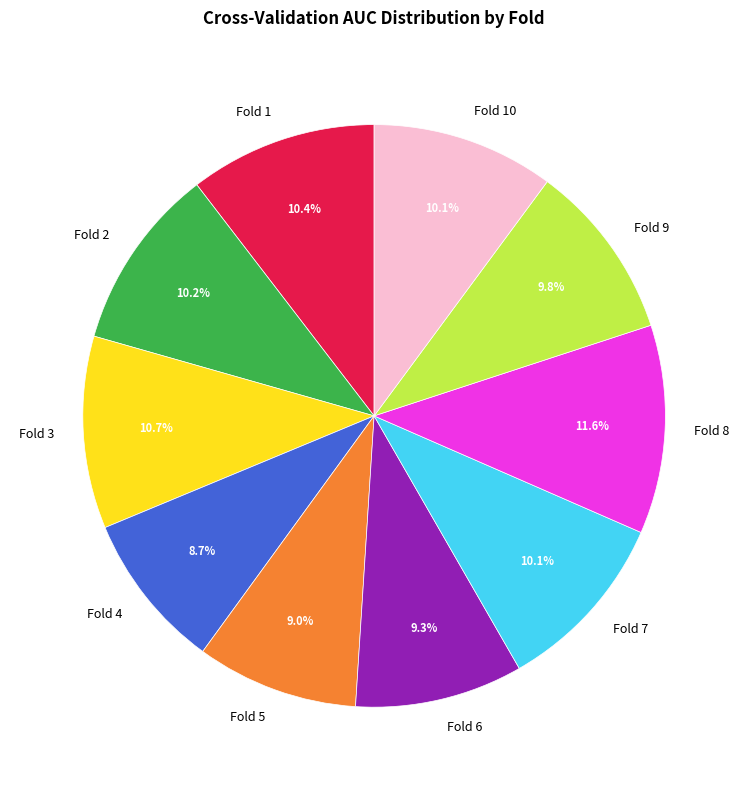

To the nearest percent, what percentage of the pie is Fold 2?

10%